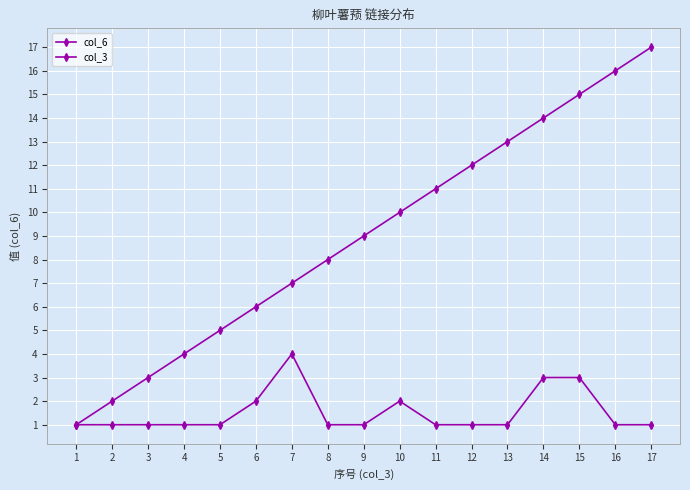

How many distinct data groups are displayed?

2